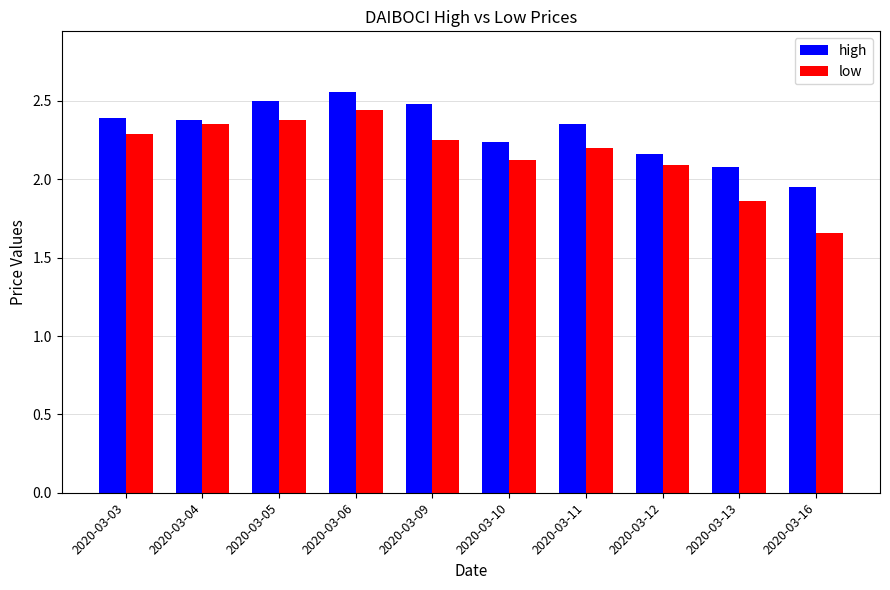

Which series has the widest spread of values?

low